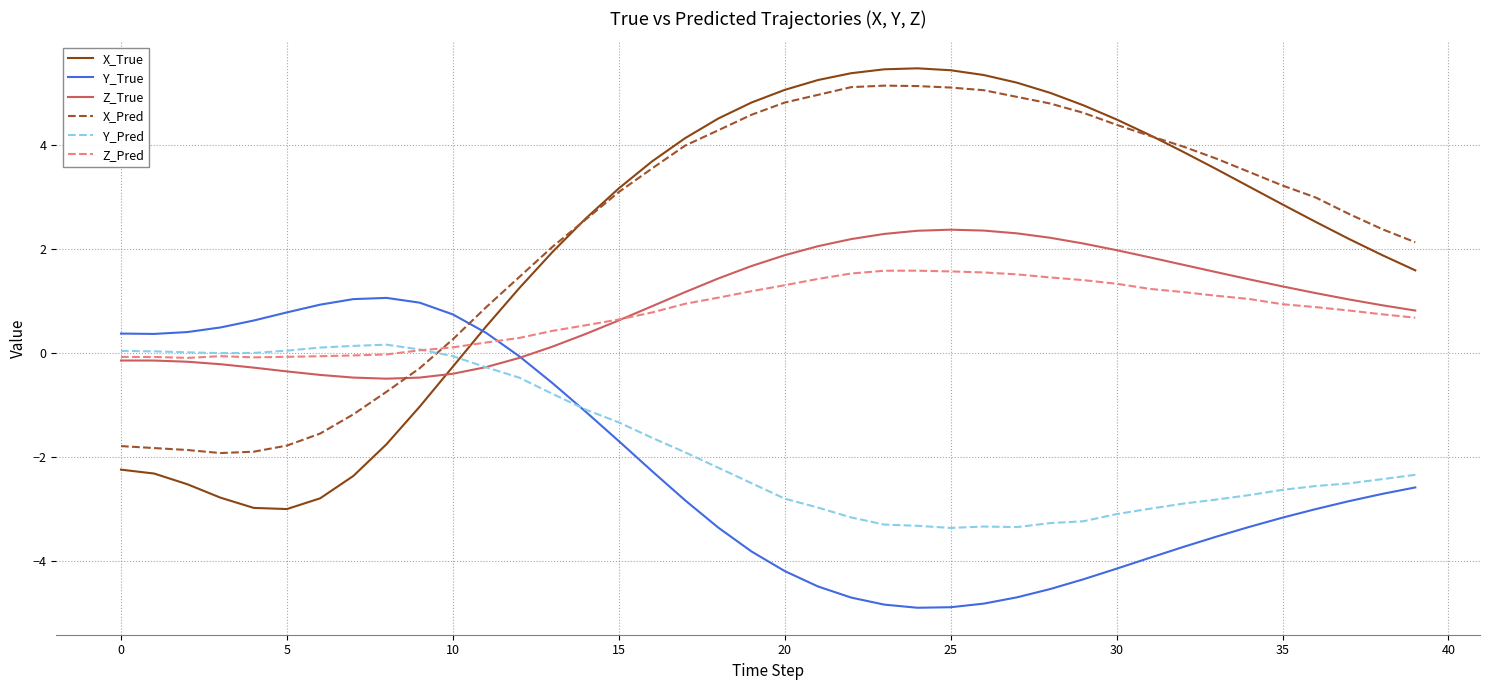

True or false: Z_Pred and X_Pred cross at least once.

True